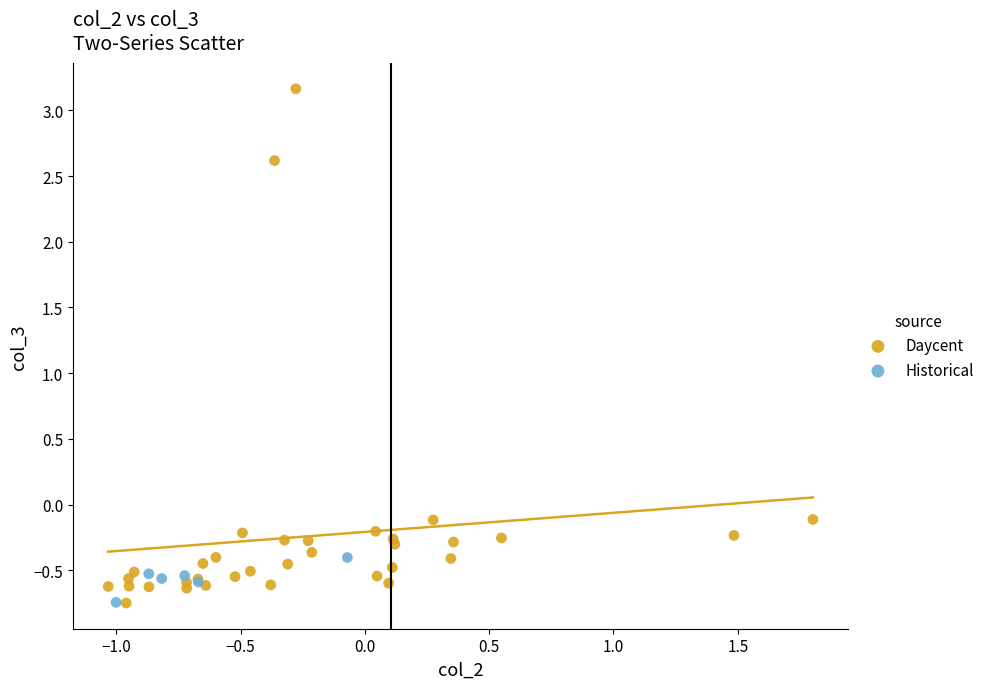

Which series reaches the maximum Y coordinate?

Daycent